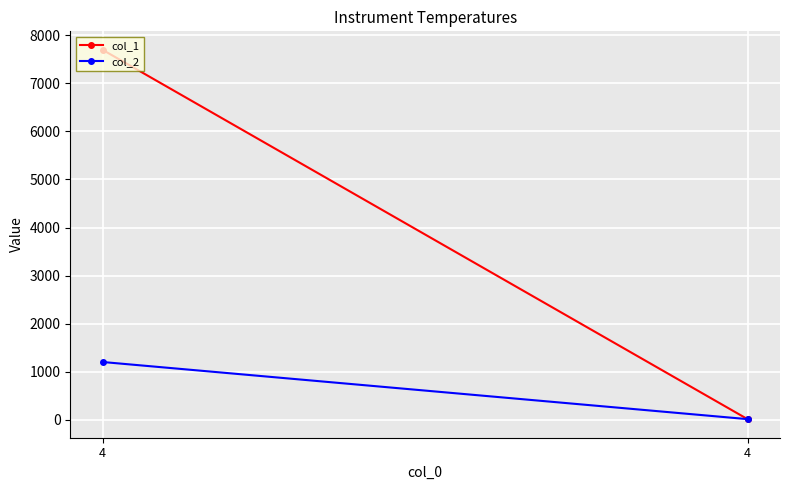

What is the spread (max minus min) of values at 4?

6500